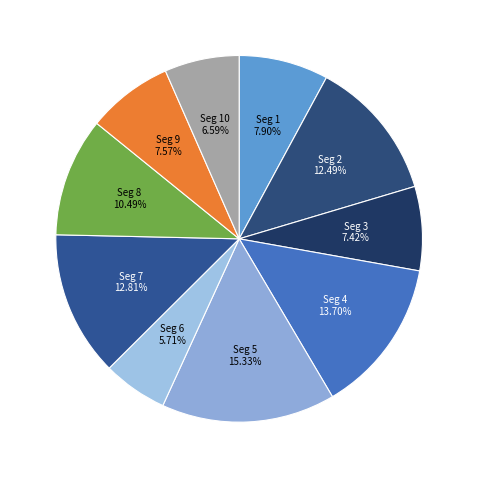

How many segments does this pie chart have?

10